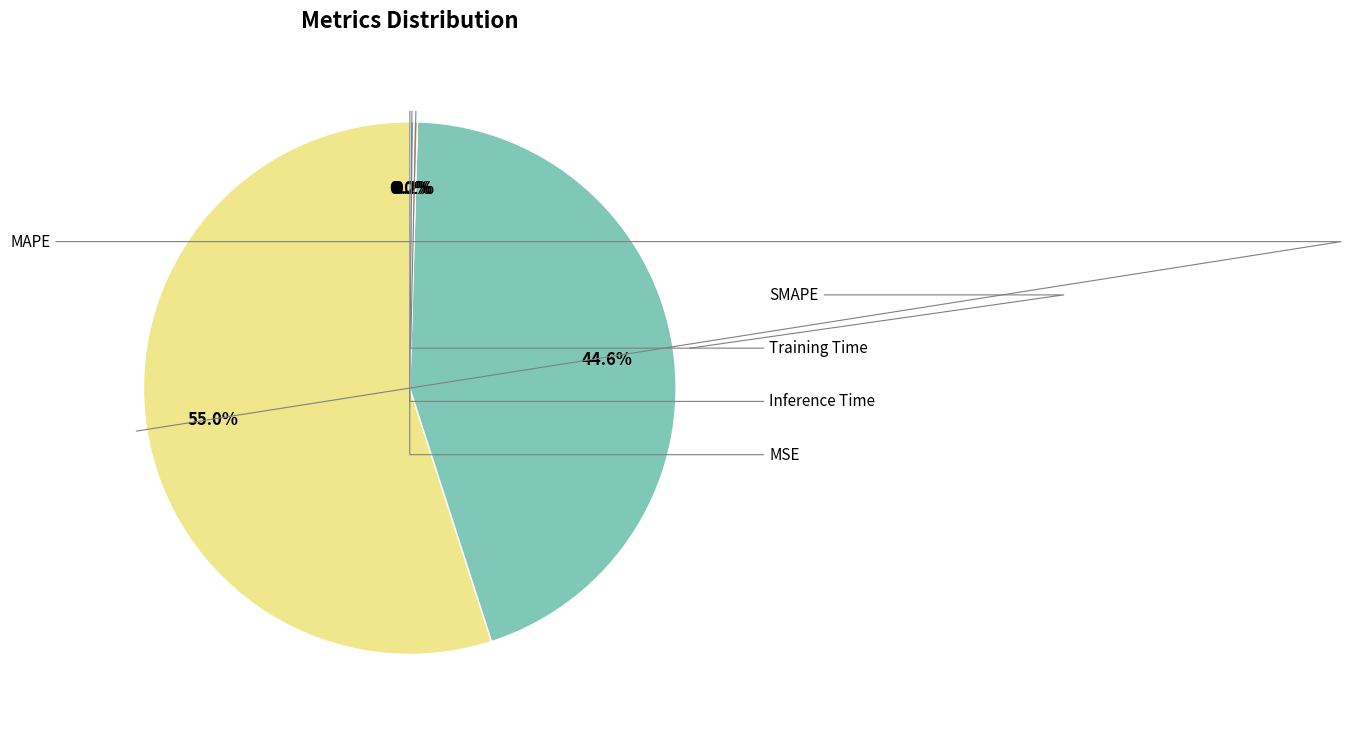

Is there a majority slice in this chart?

Yes